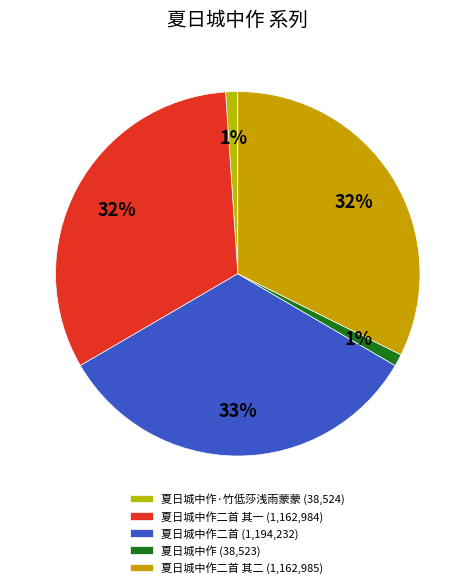

Count the number of slices in the pie.

5